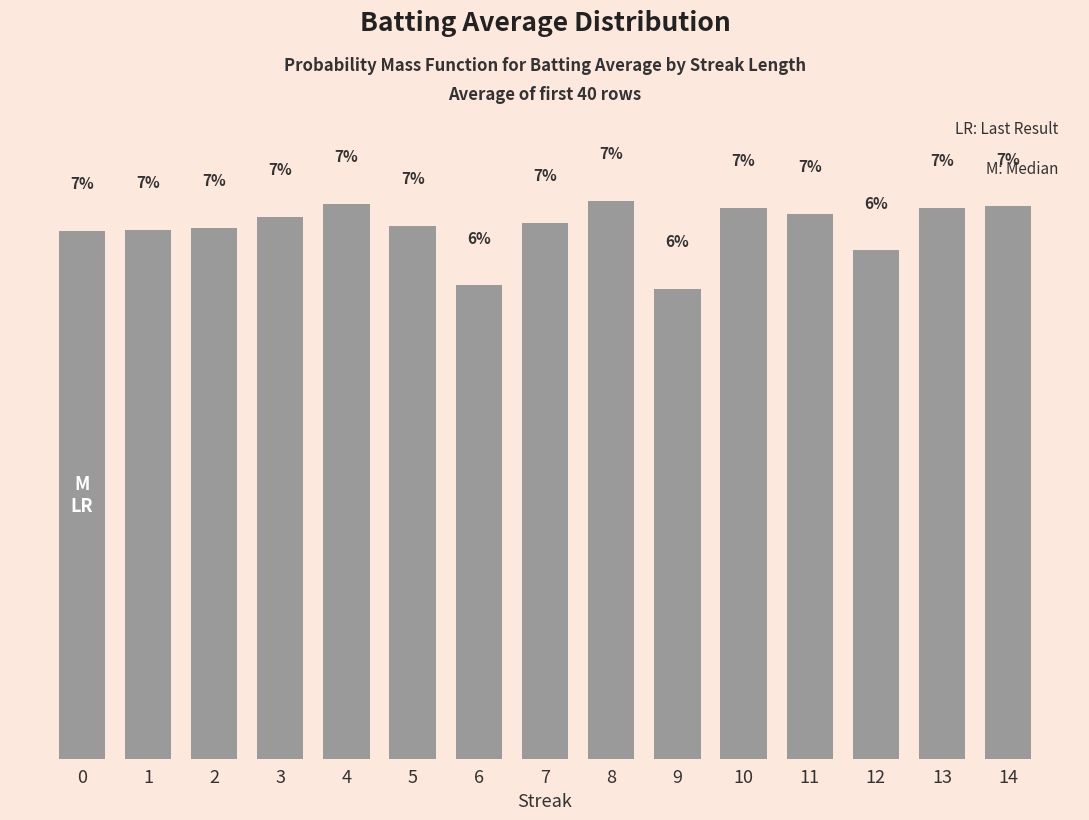

List the labels in order of value, largest first.

8, 4, 14, 10, 13, 11, 3, 7, 5, 2, 1, 0, 12, 6, 9